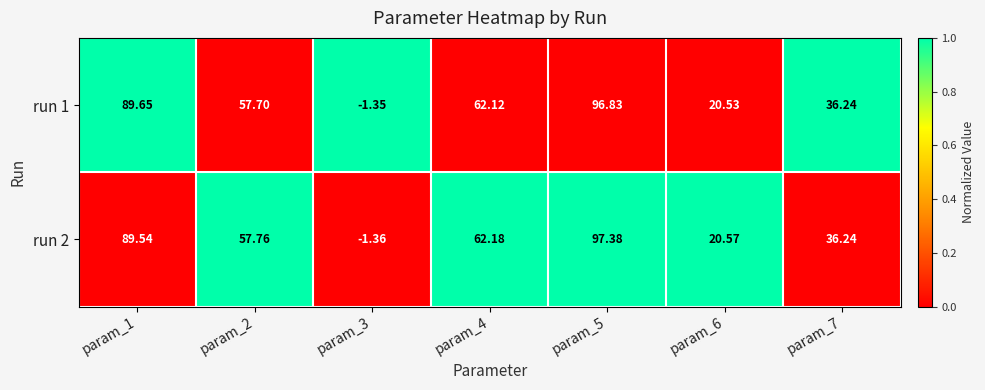

What is the difference between the highest and lowest values at param_3?

0.0